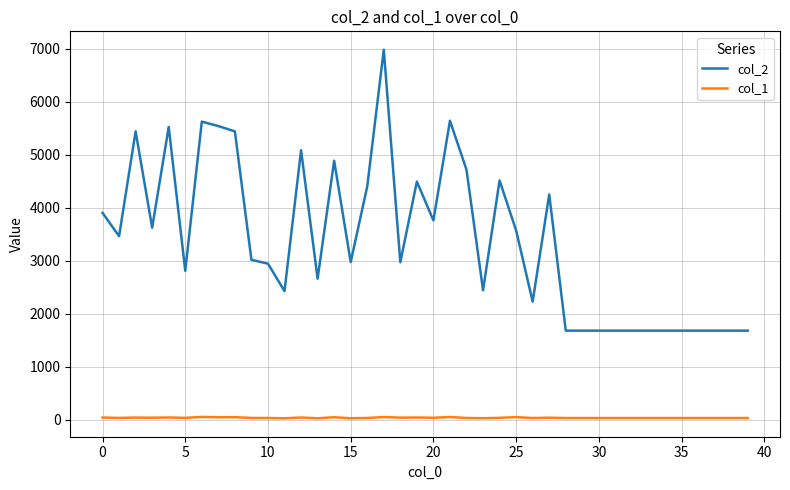

What is the minimum value for col_1?

25